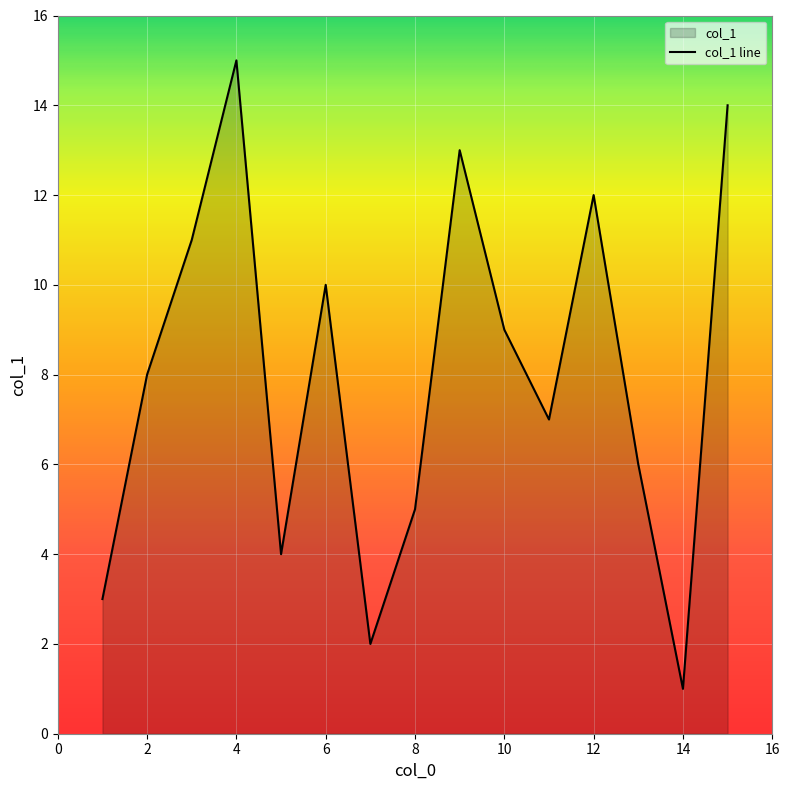

Which label corresponds to the largest value in the chart?

4